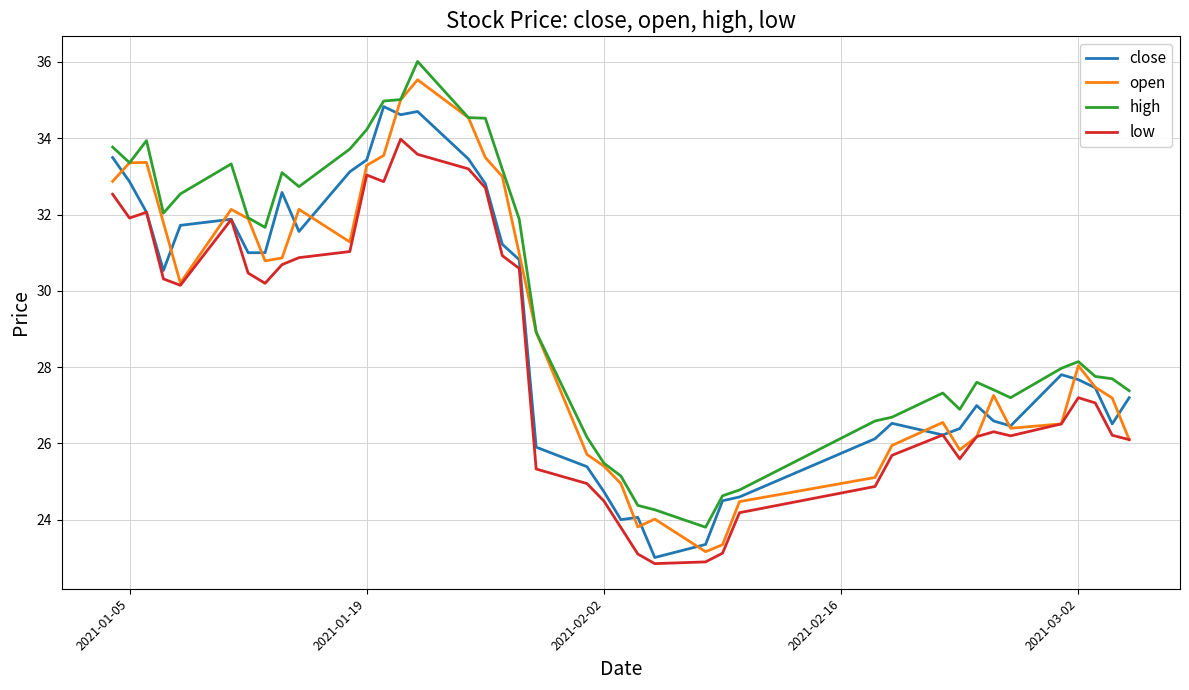

Which series has the largest total across all categories?

high